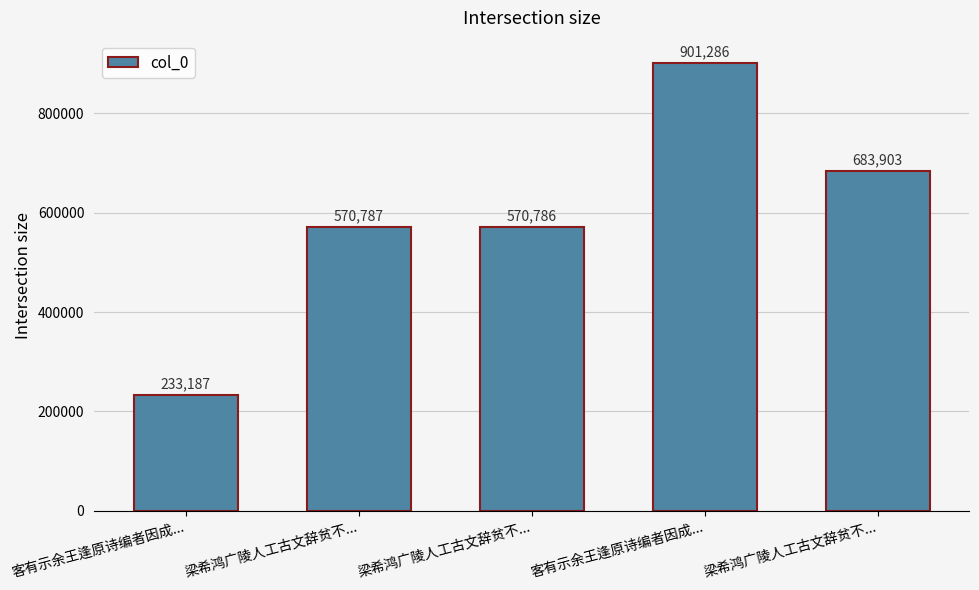

Reading right to left, transcribe all the data shown in this chart.

683903	901286	570786	570787	233187